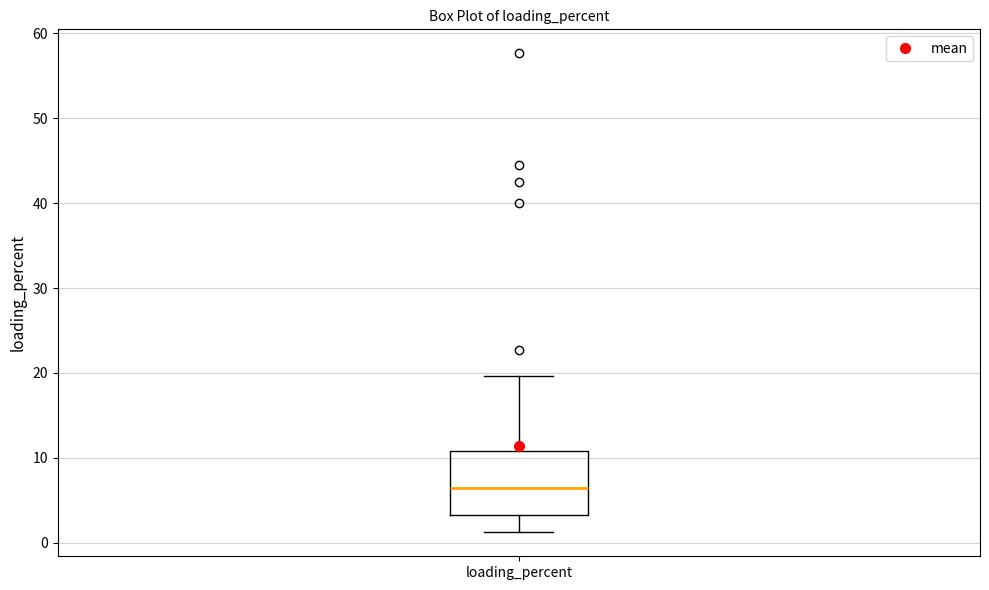

Where is the upper edge of the box for loading_percent on the y-axis? The values are not printed on the chart, so give them approximately, as read against the axis.

11